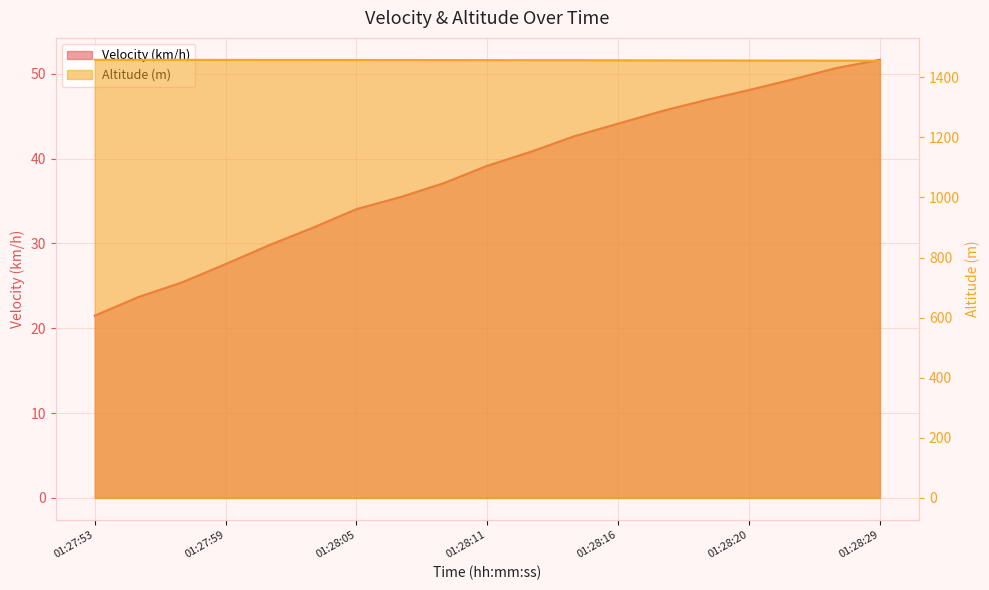

The value of Altitude (m) at 01:28:11 is 1457.3. True or false?

True